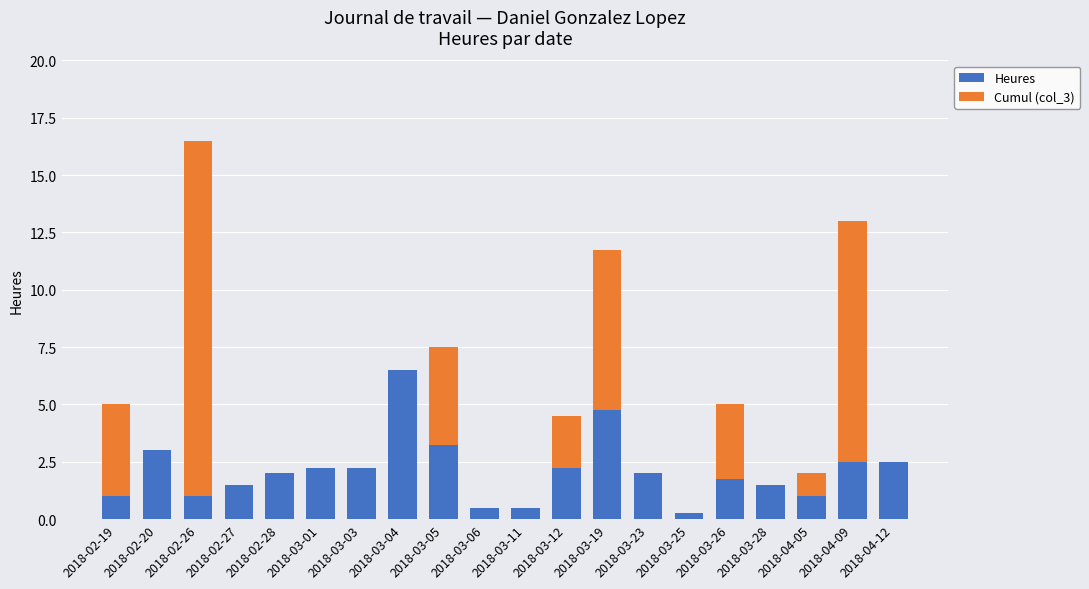

At which category is the sum across all series the highest?

2018-02-26